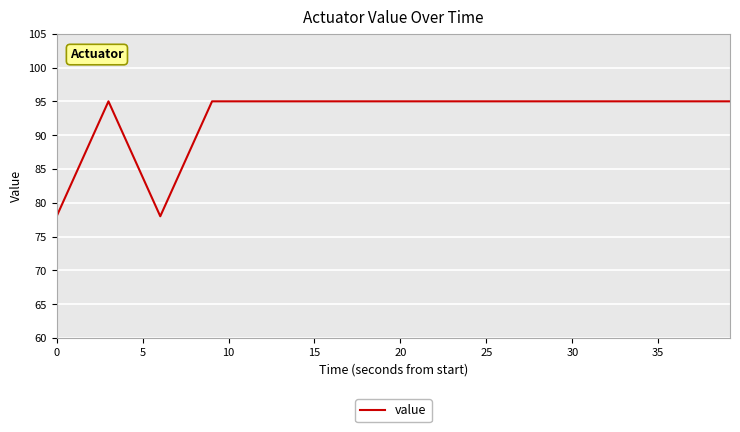

Reading right to left, transcribe all the data shown in this chart.

95	95	95	95	95	95	95	95	95	95	95	78	95	78